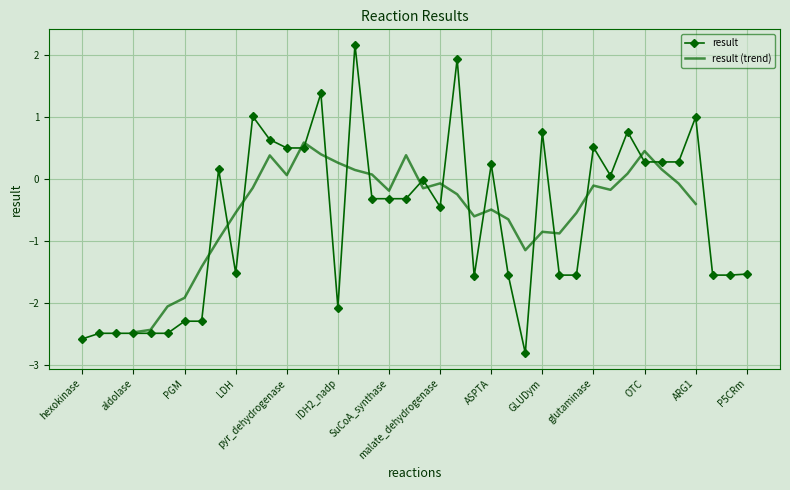

List the labels in order of value, largest first.

IDH2_nad, malic_enzyme_NADP, aconitase, pyr_carboxylase, ARG1, CPS1, GLUDym, pep_carboxykinase, glutaminase, cit_synthase, pyr_dehydrogenase, ASS, OTC, ASL, ASPTA, pyr_kinase, gln_synthetase, fumarase, AKG_dehydrogenase, SuCoA_synthase, Succ_dehydrogenase, malate_dehydrogenase, LDH, P5CRm, G5SADrm, Cit_lyase, FFAsynthesis, ALATA_L, ORNTArm, malic_enzyme_NAD, IDH2_nadp, PGM, enolase, PFK, GAPDH, PGK, G6P_isomerase, aldolase, hexokinase, GLUDxm